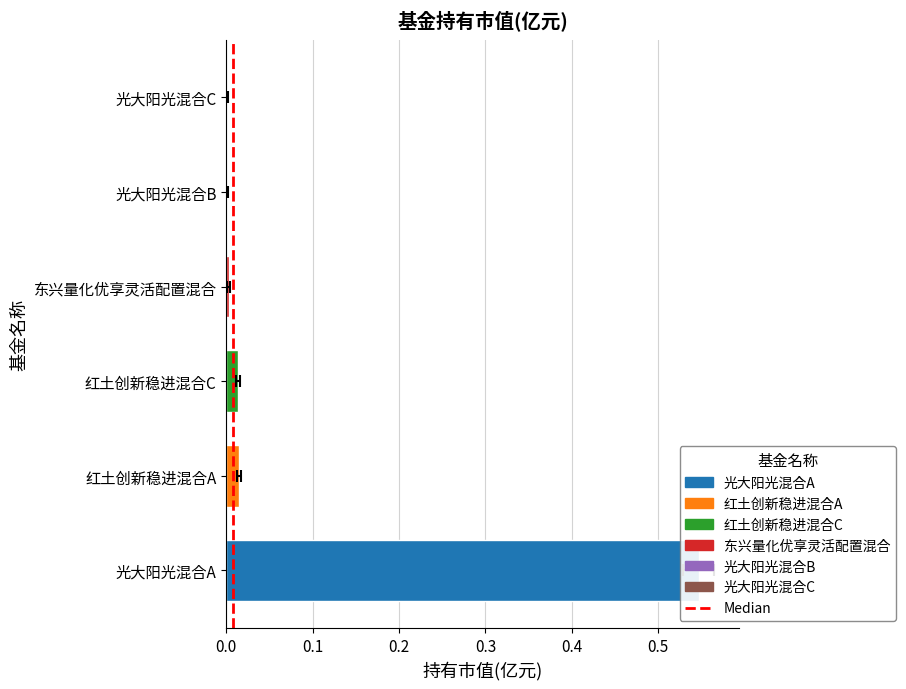

What is the label of the 1st bar from the right?

光大阳光混合C